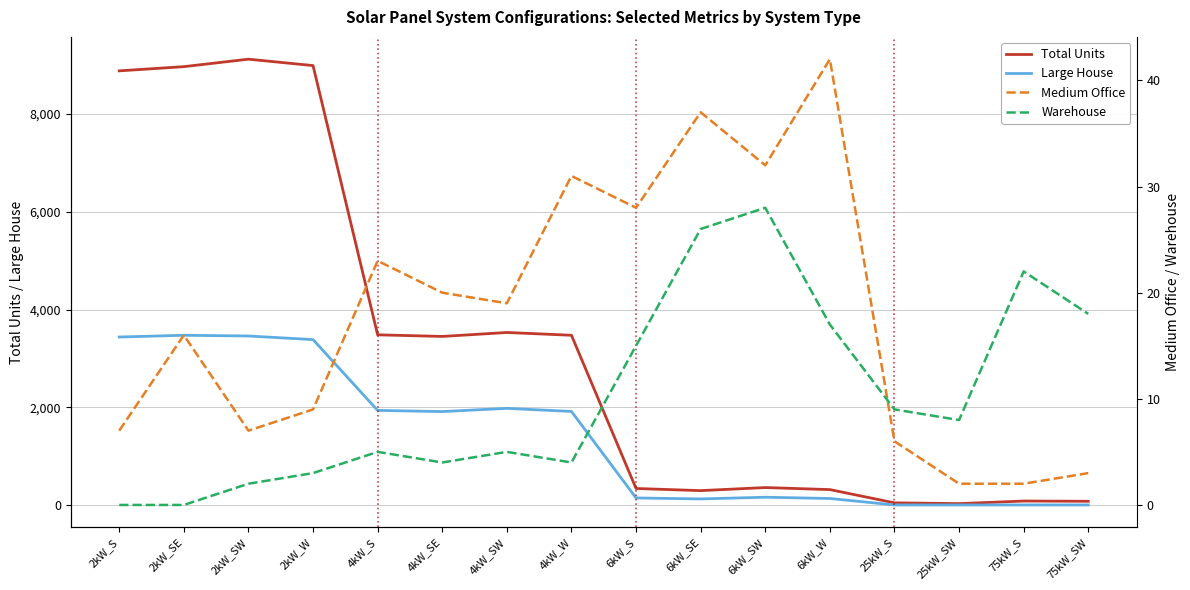

In Warehouse, how many points are lower than both neighbors (excluding endpoints)?

3